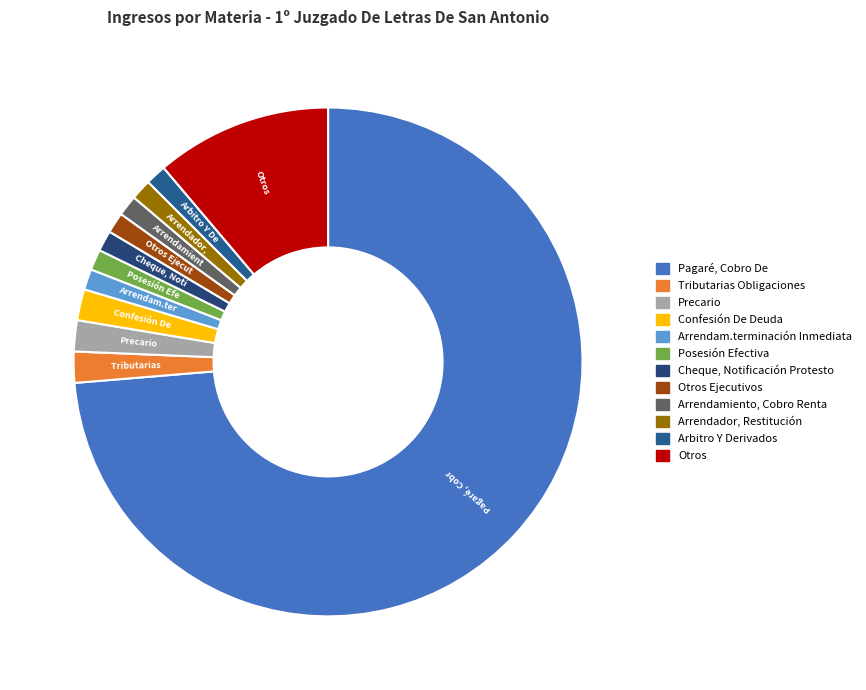

What percentage is the Arrendamiento, Cobro Renta slice, to the nearest percent?

1%